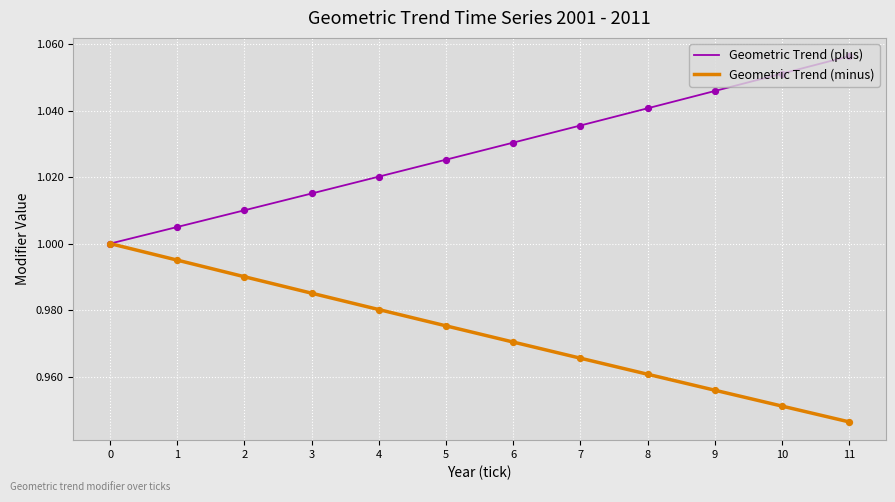

The Geometric Trend (minus) series shows 1.0 at 5. True or false?

True